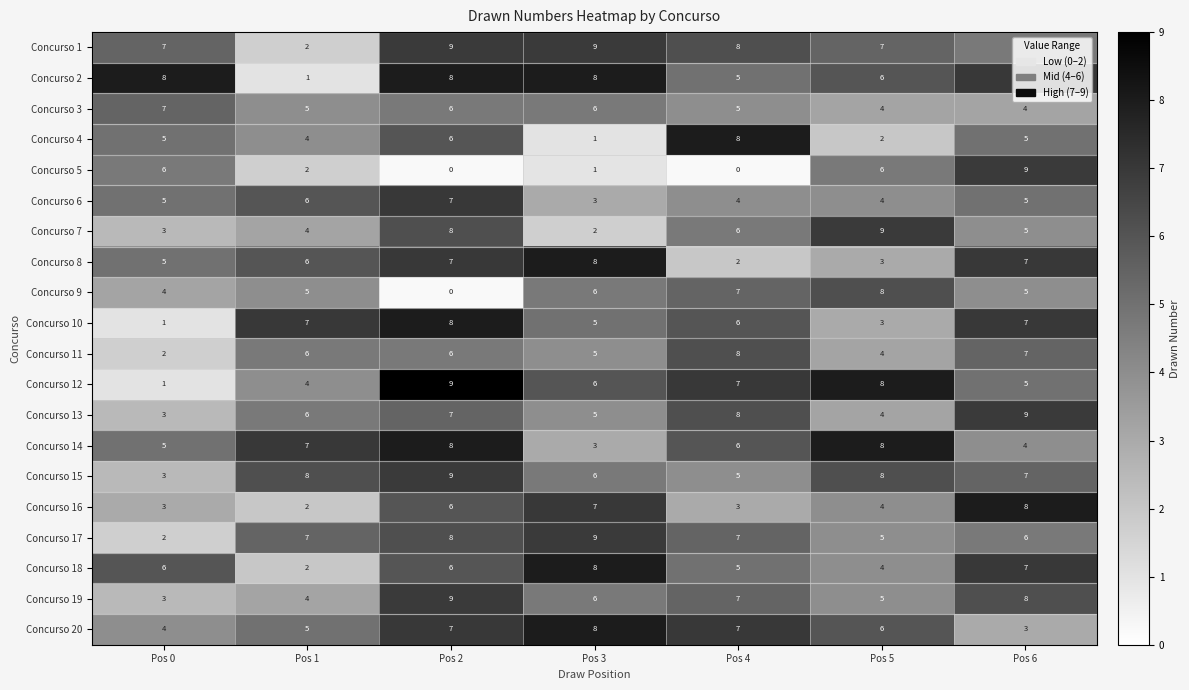

At how many categories does at least one series exceed 6?

7